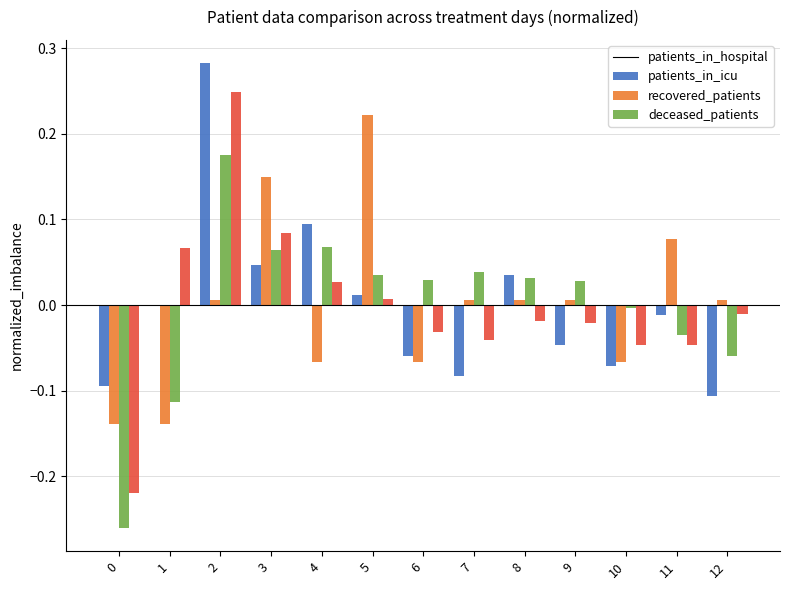

Is the value of patients_in_icu at 10 greater than the value of recovered_patients at 2?

No